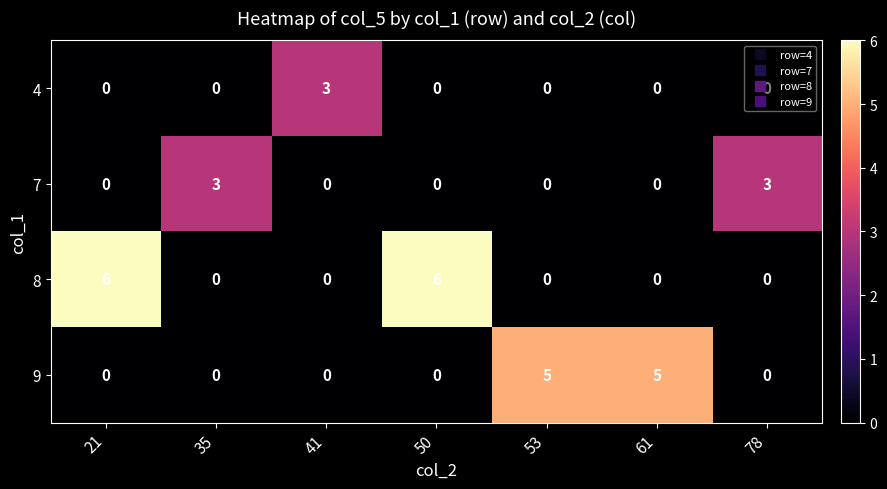

The 4 series shows -2 at 21. True or false?

False